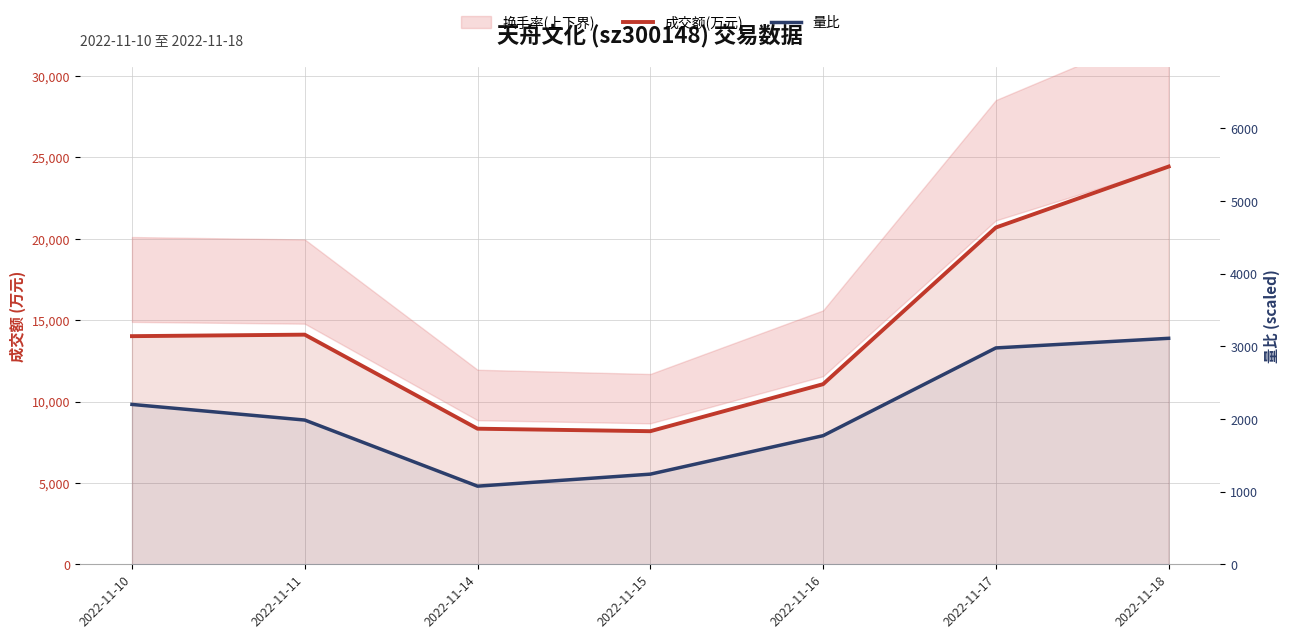

How many interior local valleys does the 量比 series have?

1